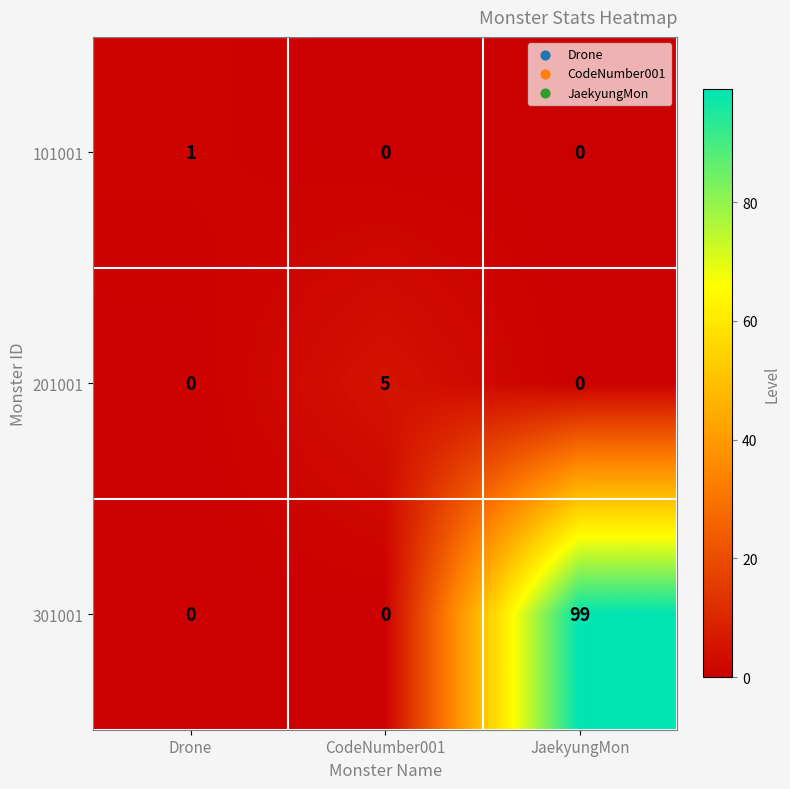

List the series in order of their peak value, lowest first.

101001, 201001, 301001